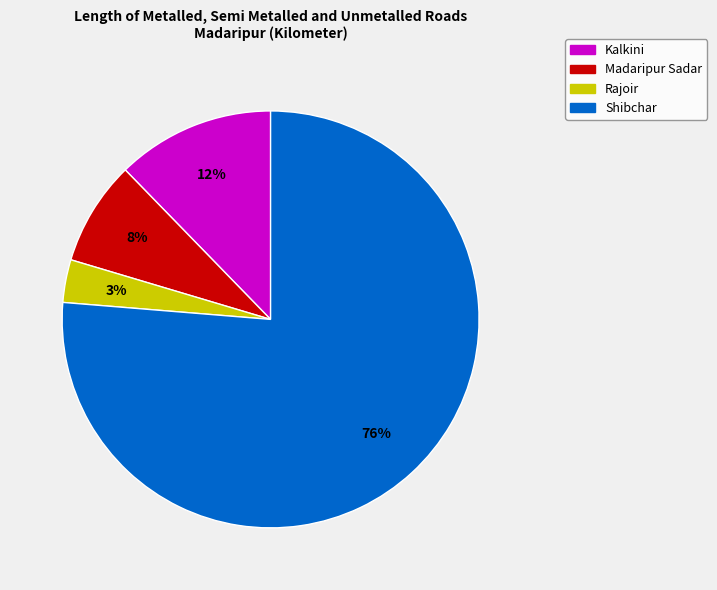

Is the sum of Shibchar and Rajoir greater than half?

Yes